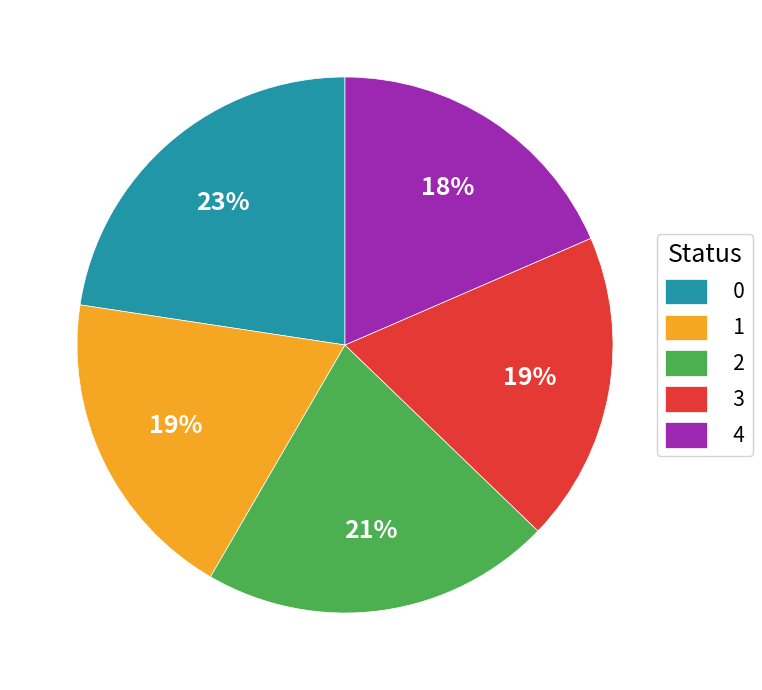

Count the number of slices in the pie.

5